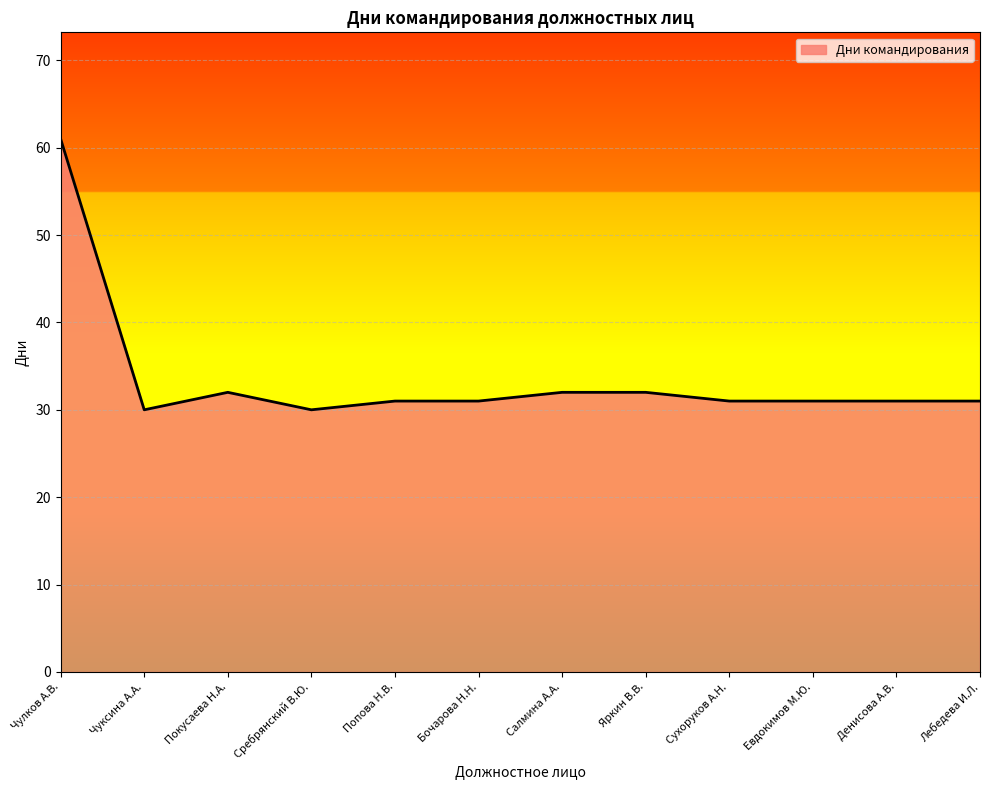

The chart shows a value of 30 at Сребрянский В.Ю.. True or false?

True